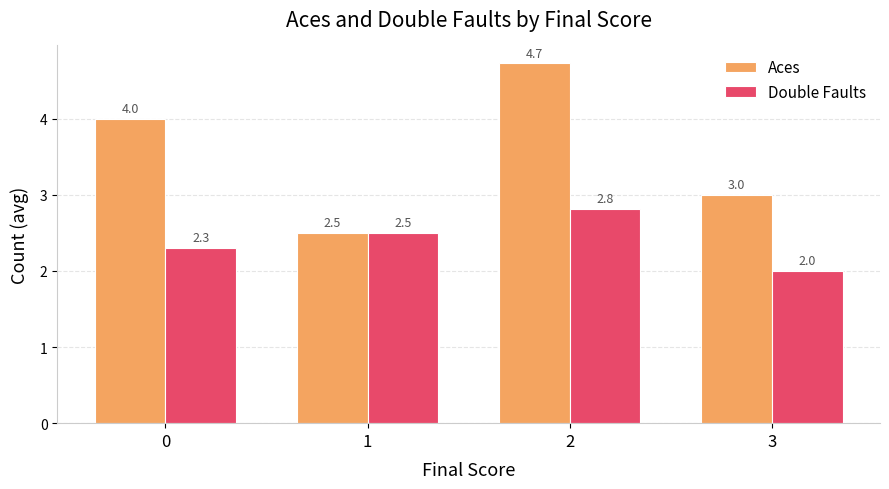

List the series in order of their overall mean, highest first.

Aces, Double Faults